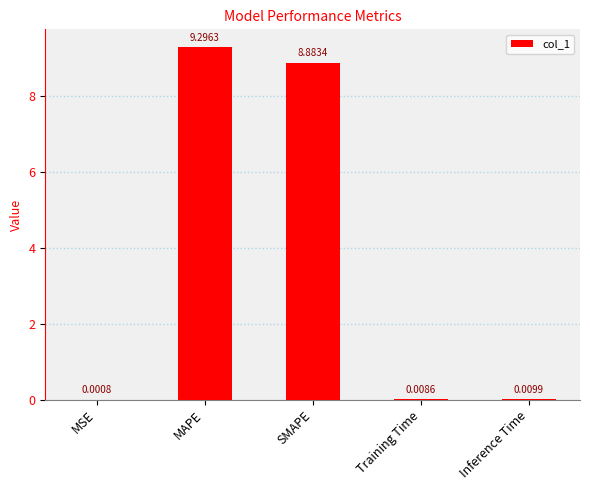

At which label is the value closest to 4?

Inference Time